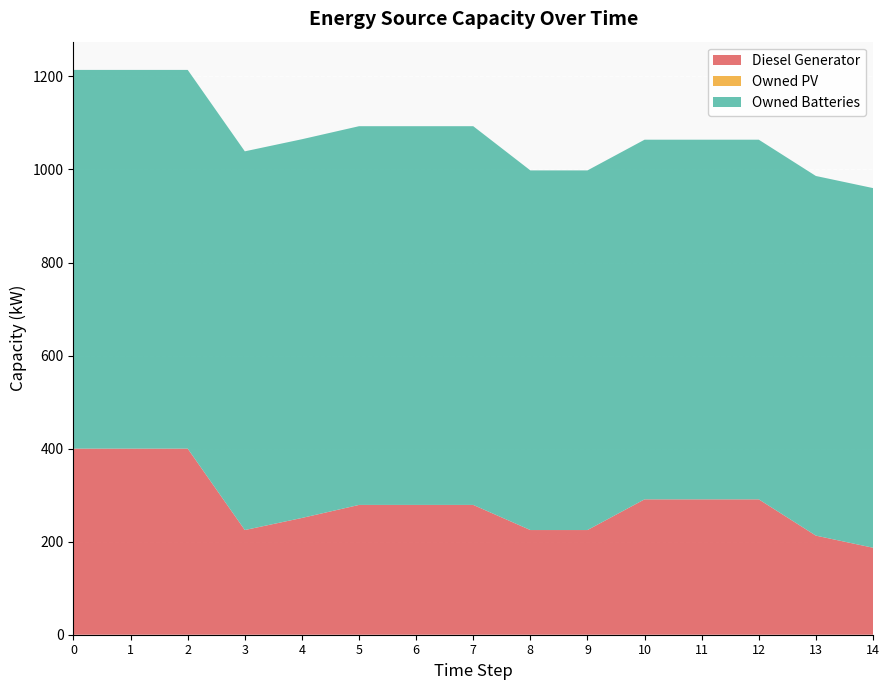

Reading left to right, transcribe all the data shown in this chart.

Diesel Generator: 400	400	400	225	251	279	279	279	225	225	291	291	291	213	187
Owned PV: 0	0	0	0	0	0	0	0	0	0	0	0	0	0	0
Owned Batteries: 814	814	814	814	814	814	814	814	773	773	773	773	773	773	773